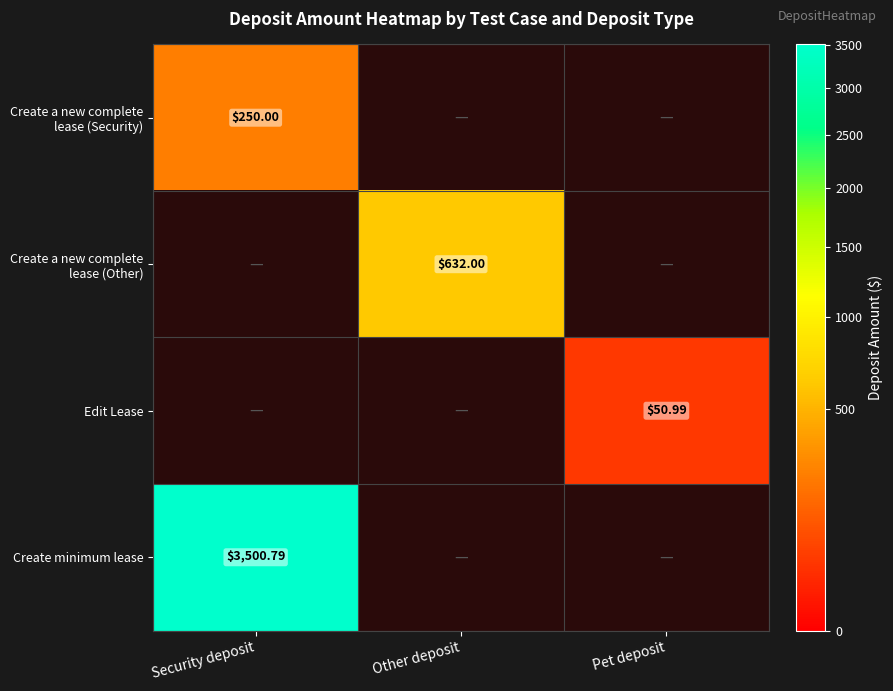

Rank the series by their maximum value, from highest to lowest.

Create minimum lease, Create a new complete lease (Other), Create a new complete lease (Security), Edit Lease